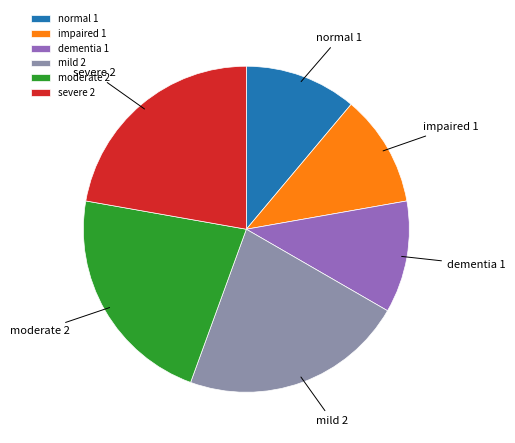

Do severe and dementia together represent more than half of the pie?

No